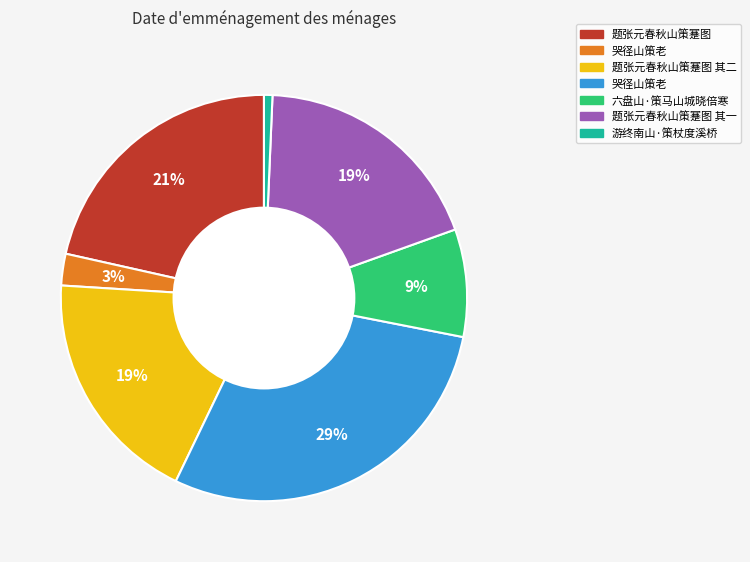

Count the number of slices in the pie.

7